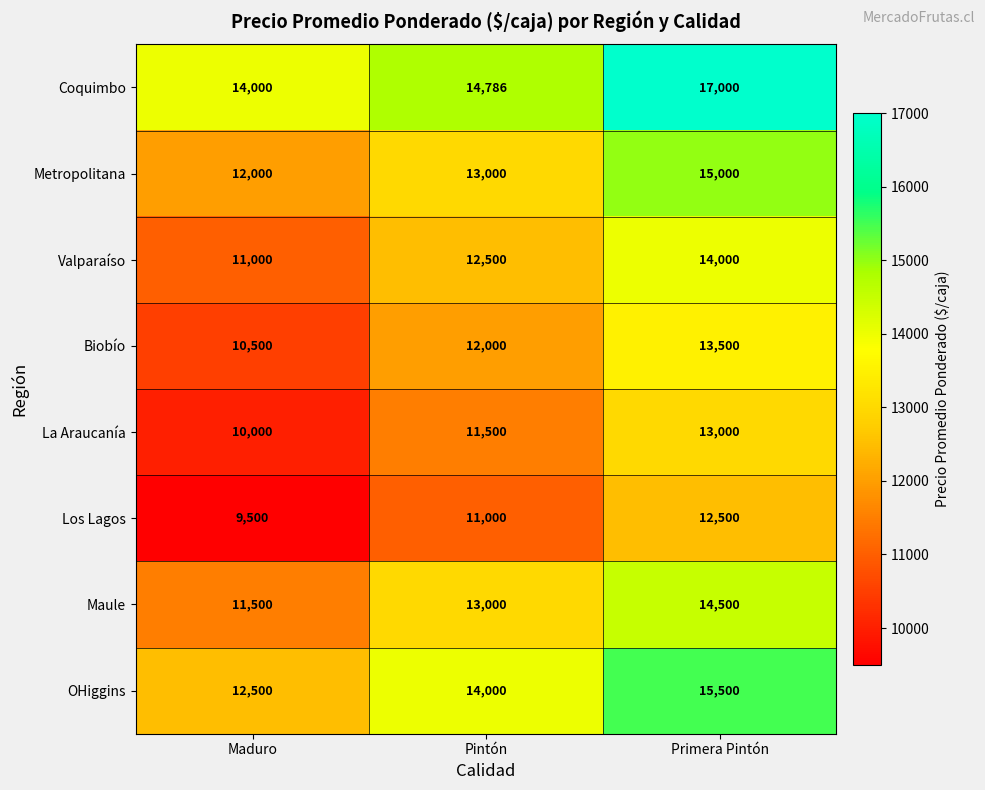

Which series has the largest total across all categories?

Coquimbo